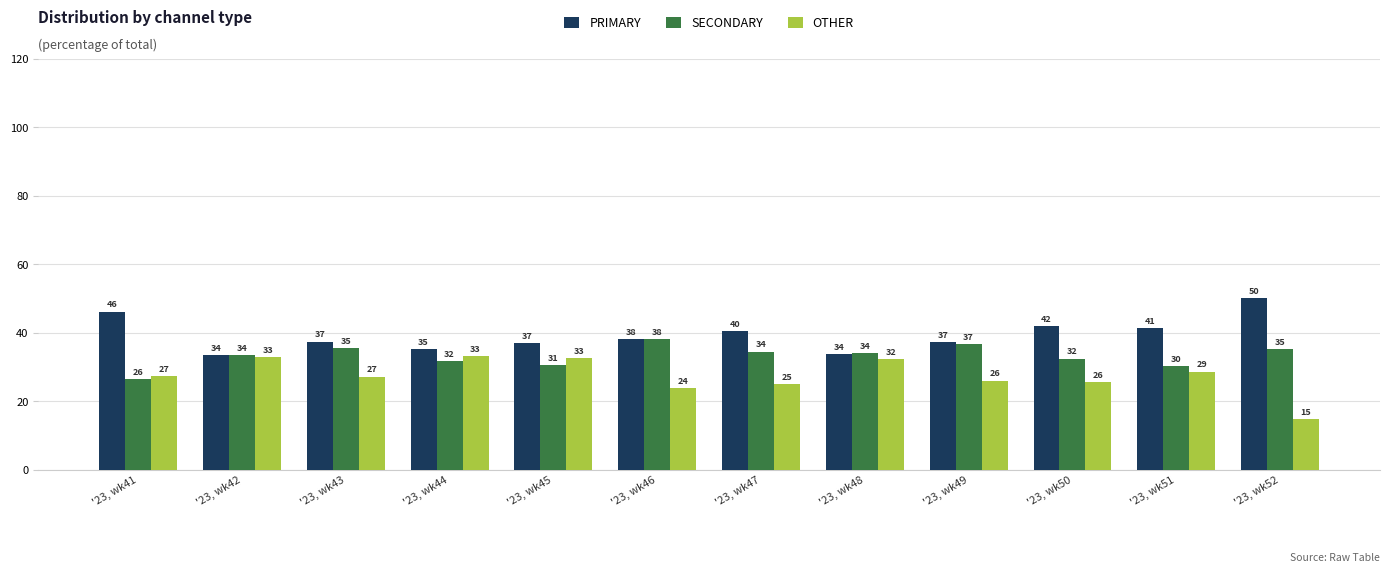

How many bars are there in total?

36